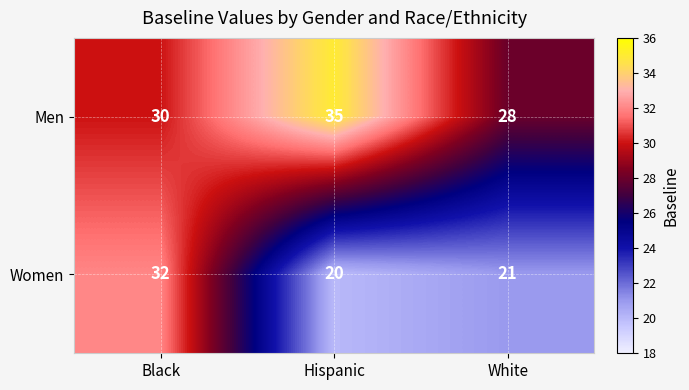

At Hispanic, list the series in order from smallest to largest.

Women, Men